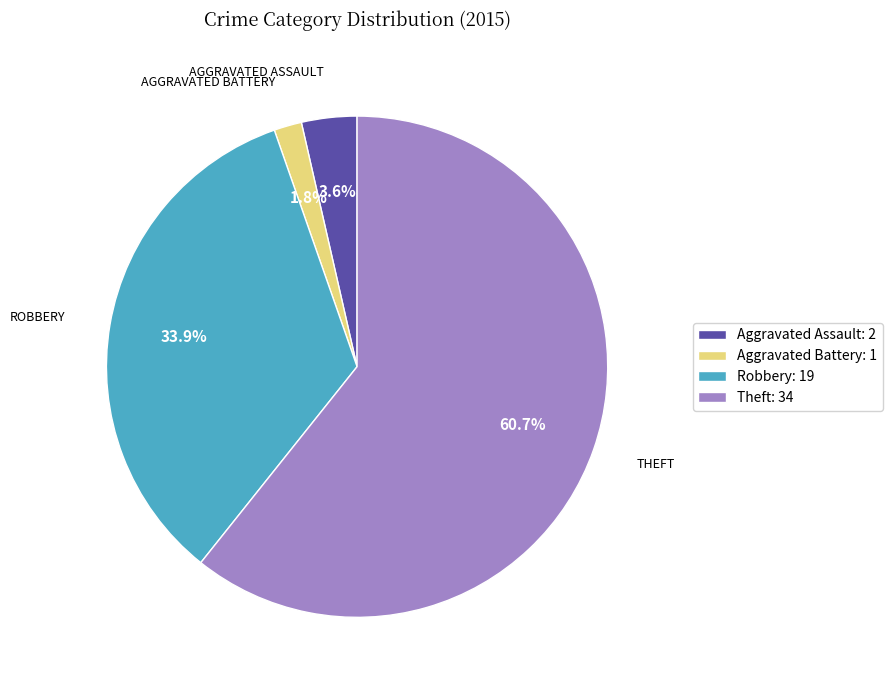

Rank the categories by value from lowest to highest.

Aggravated Battery, Aggravated Assault, Robbery, Theft